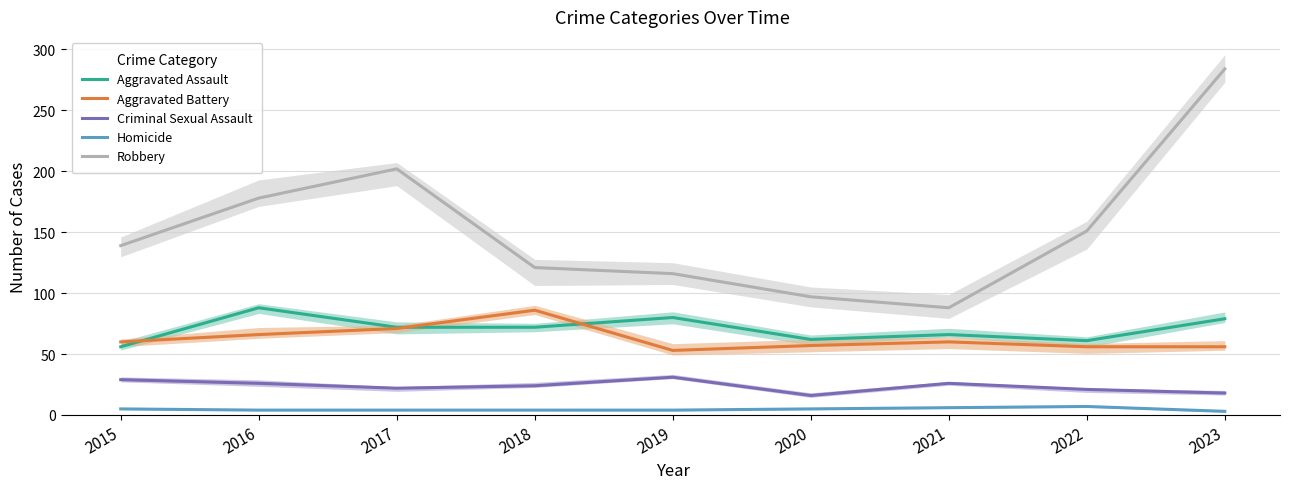

True or false: Aggravated Assault has a value of 39 at 2023.

False